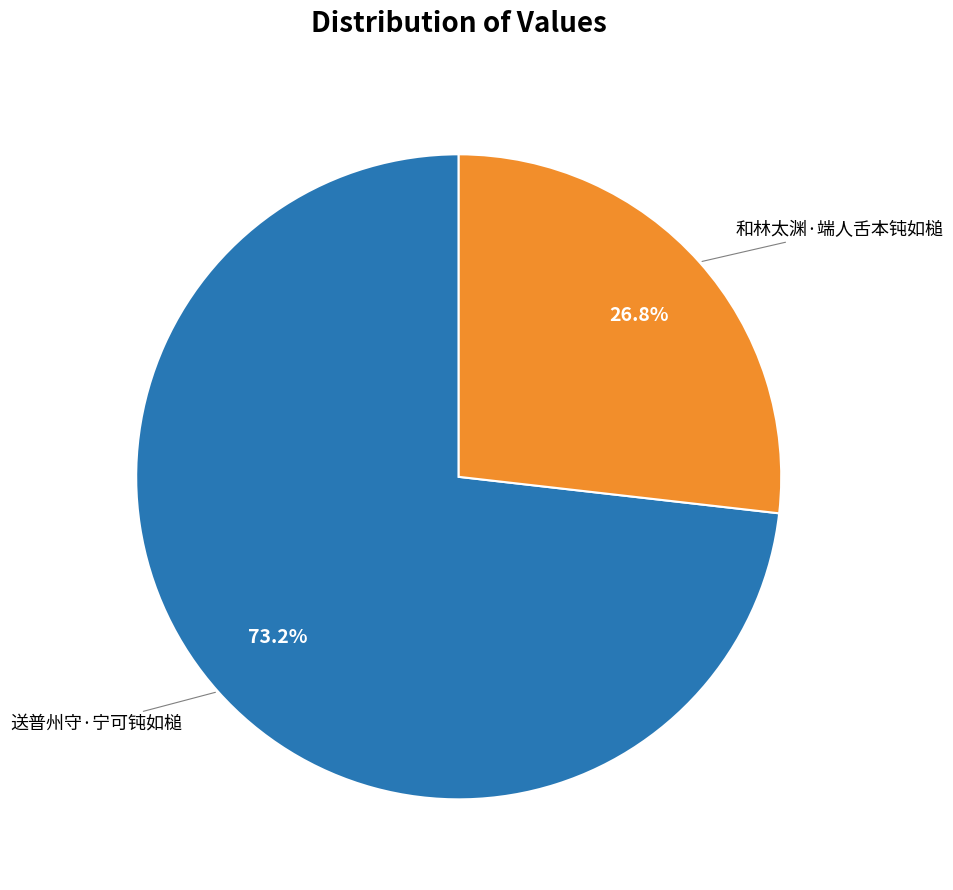

To the nearest percent, what is the difference between the 送普州守·宁可钝如槌 and 和林太渊·端人舌本钝如槌 slice percentages?

46%